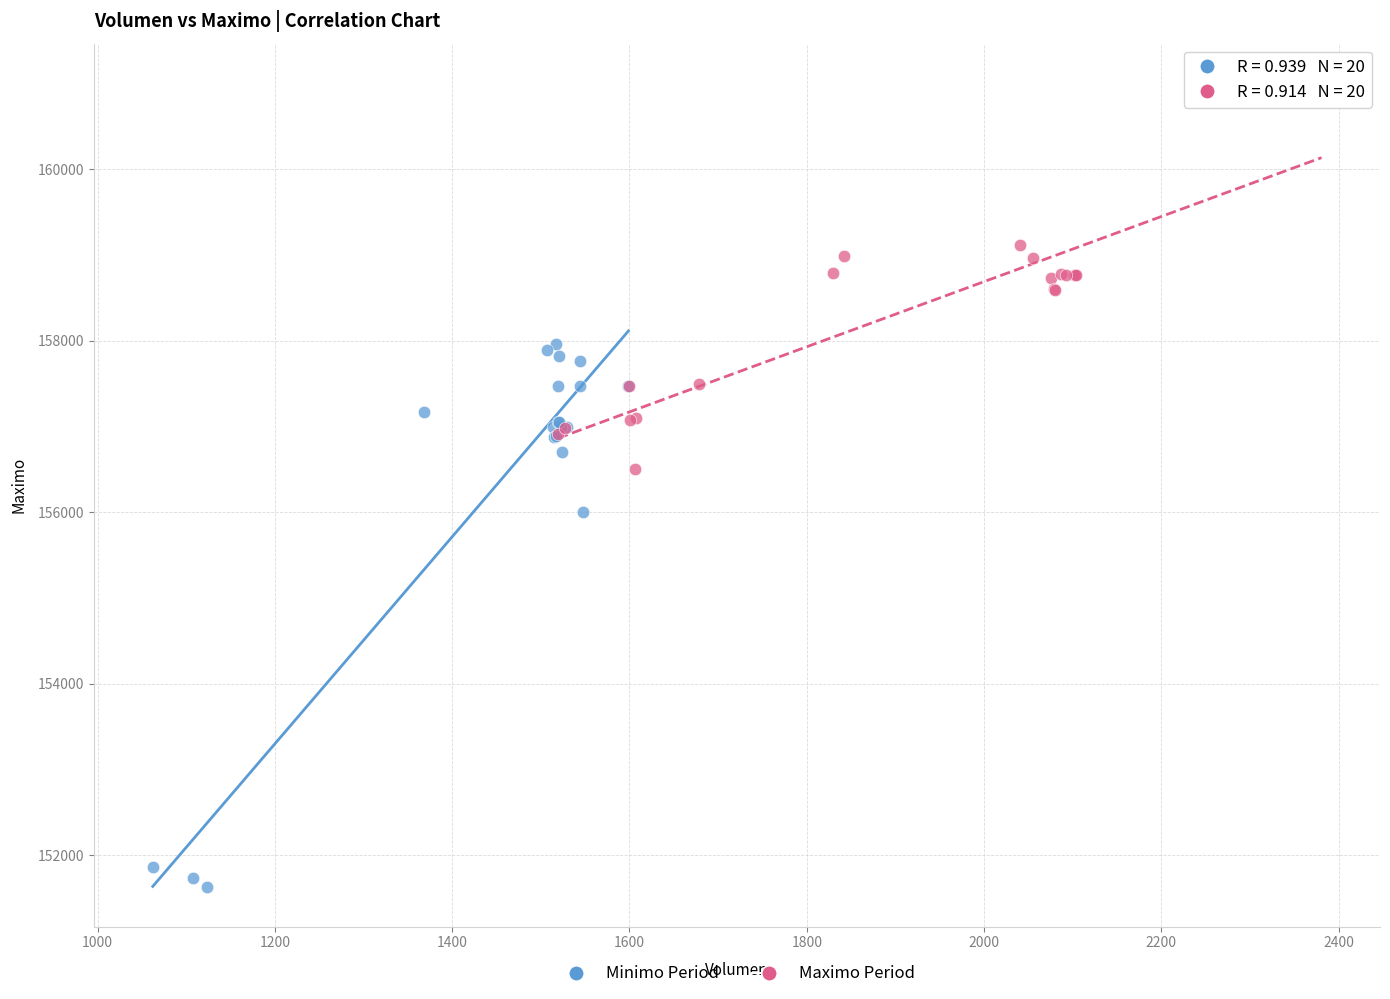

Which series has the largest Y range (max minus min)?

Minimo Period